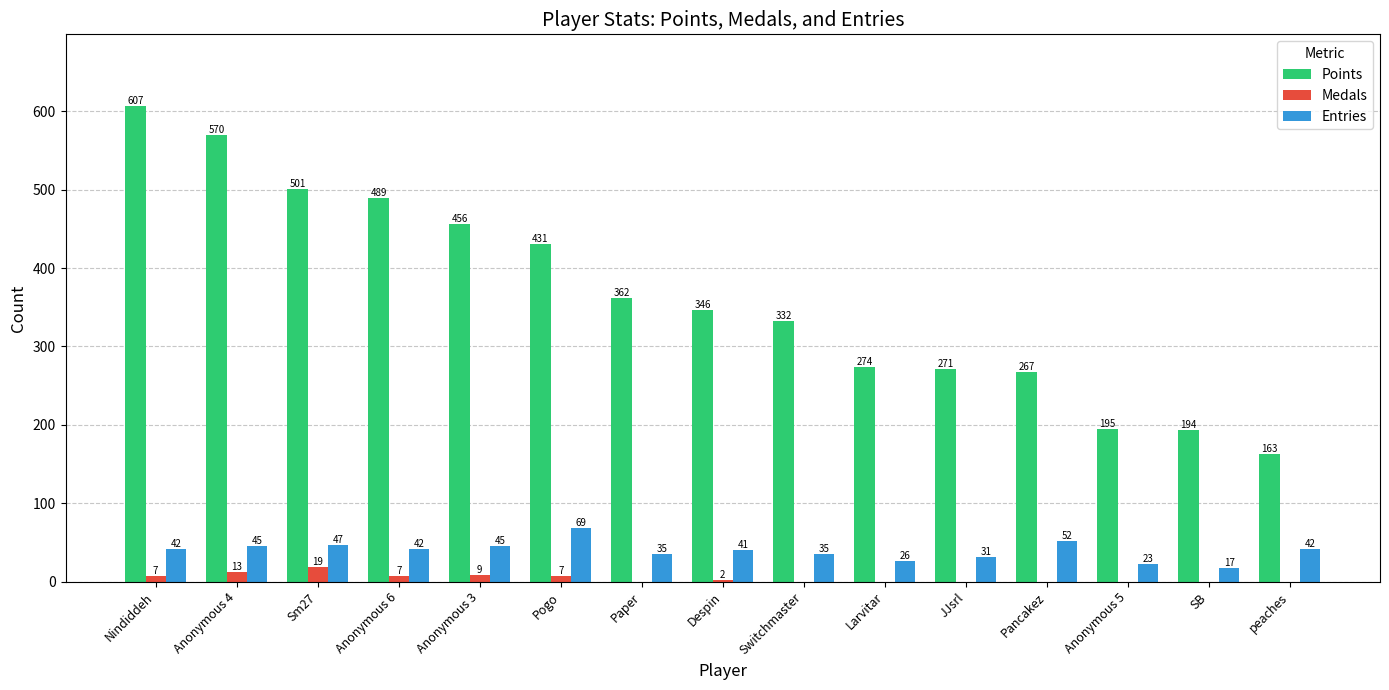

Reading left to right, what are all the values shown in this chart?

Points: Nindiddeh=607	Anonymous 4=570	Sm27=501	Anonymous 6=489	Anonymous 3=456	Pogo=431	Paper=362	Despin=346	Switchmaster=332	Larvitar=274	JJsrl=271	Pancakez=267	Anonymous 5=195	SB=194	peaches=163
Medals: Nindiddeh=7	Anonymous 4=13	Sm27=19	Anonymous 6=7	Anonymous 3=9	Pogo=7	Paper=0	Despin=2	Switchmaster=0	Larvitar=0	JJsrl=0	Pancakez=0	Anonymous 5=0	SB=0	peaches=0
Entries: Nindiddeh=42	Anonymous 4=45	Sm27=47	Anonymous 6=42	Anonymous 3=45	Pogo=69	Paper=35	Despin=41	Switchmaster=35	Larvitar=26	JJsrl=31	Pancakez=52	Anonymous 5=23	SB=17	peaches=42